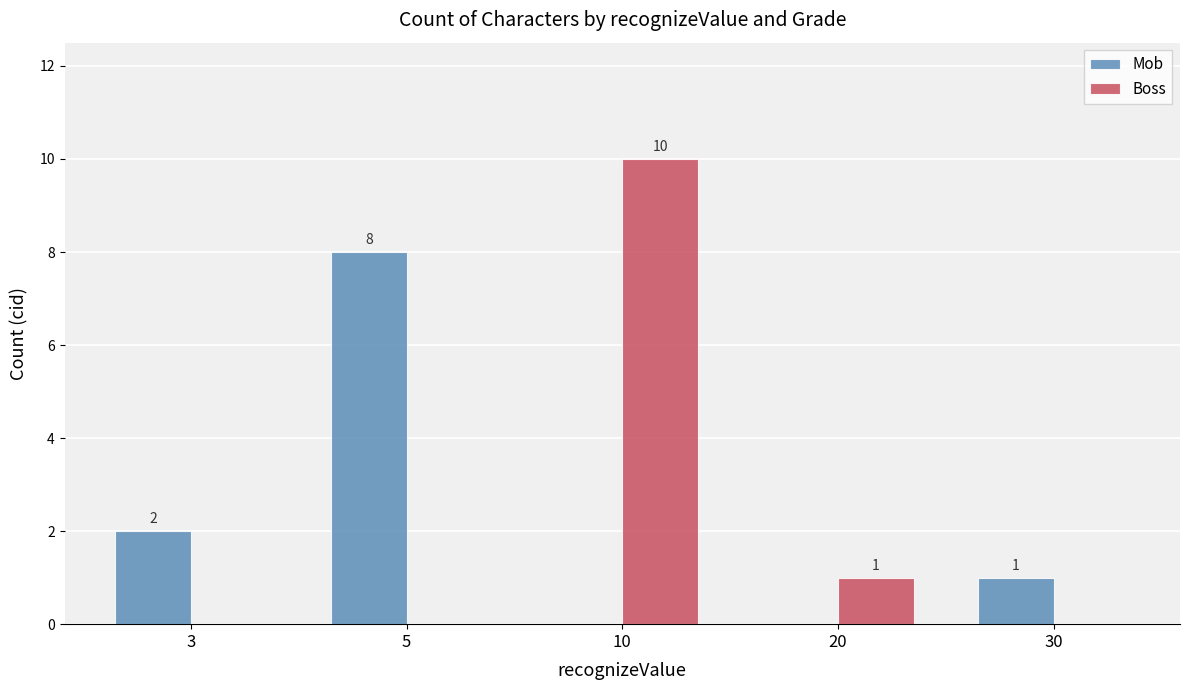

True or false: Boss has a value of 0 at 30.

True